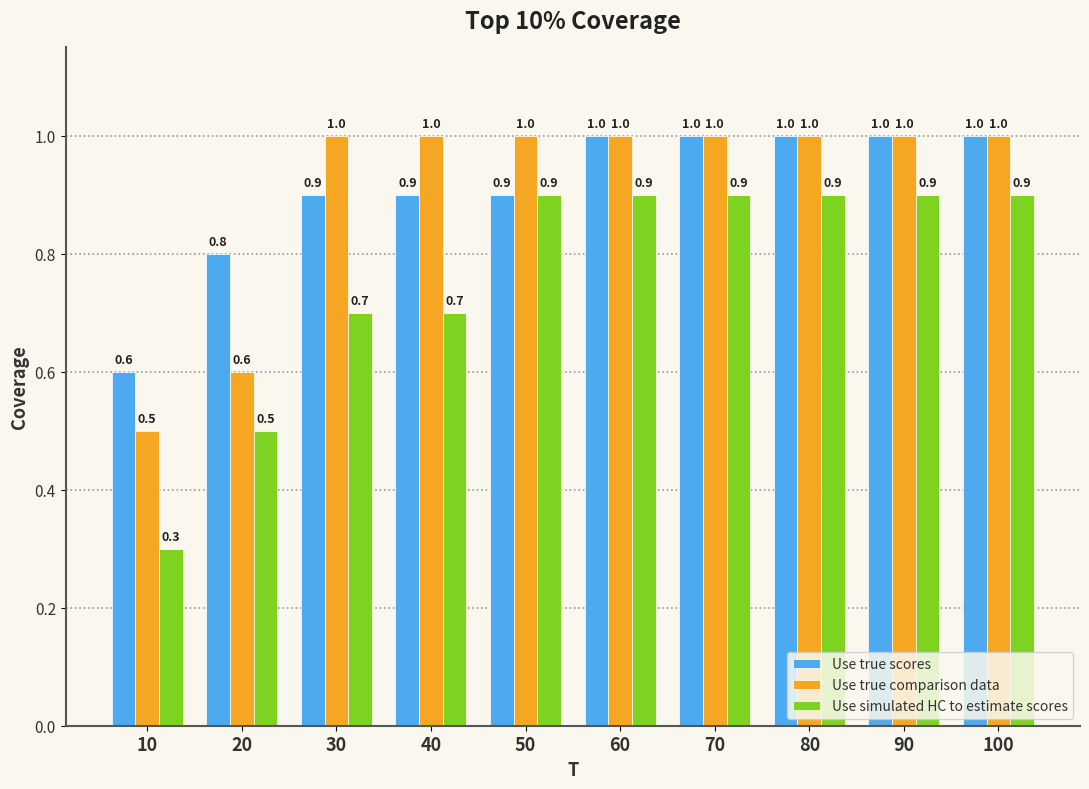

What is the total value across all series at 50?

2.8